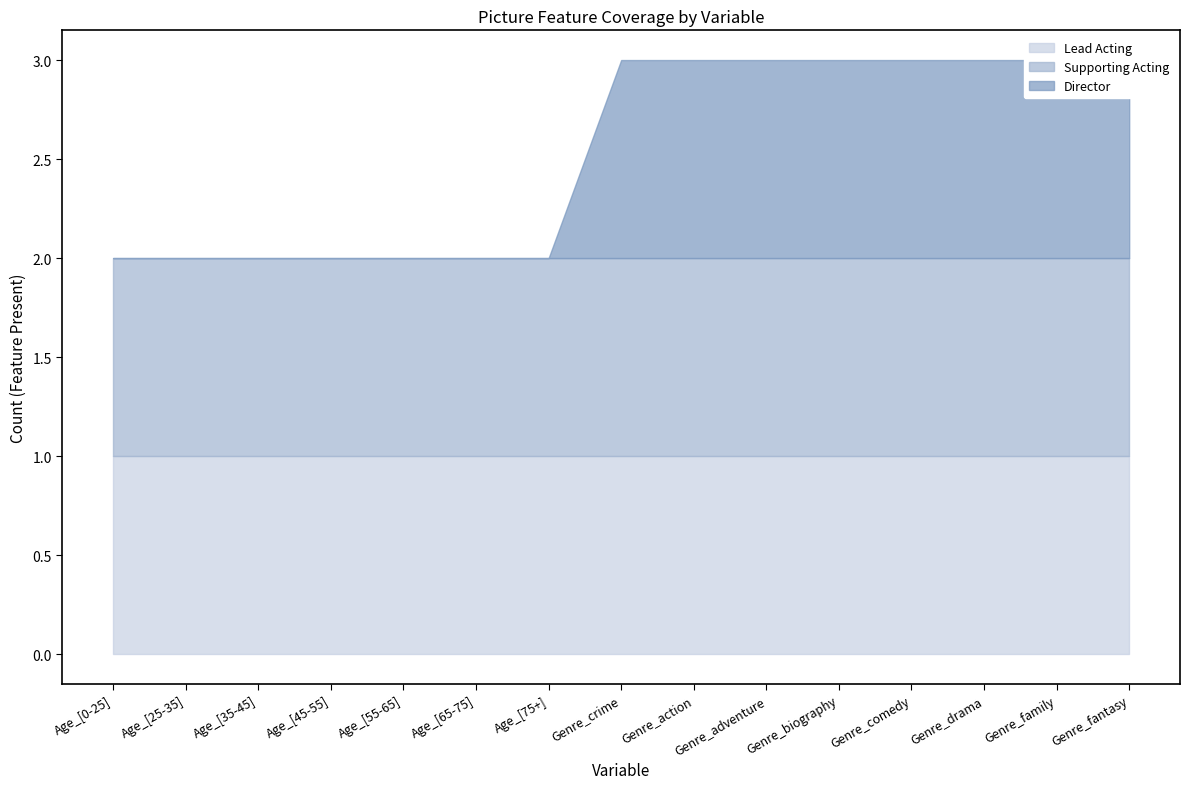

At how many categories does at least one series exceed 0?

15